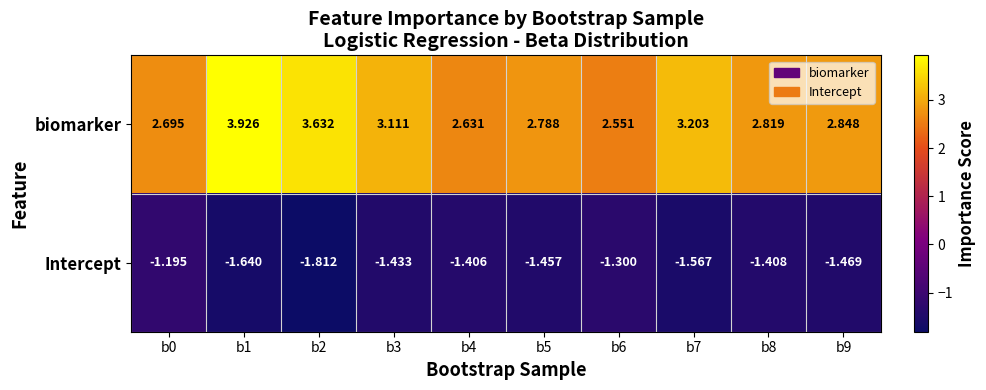

Which series has the largest total across all categories?

biomarker